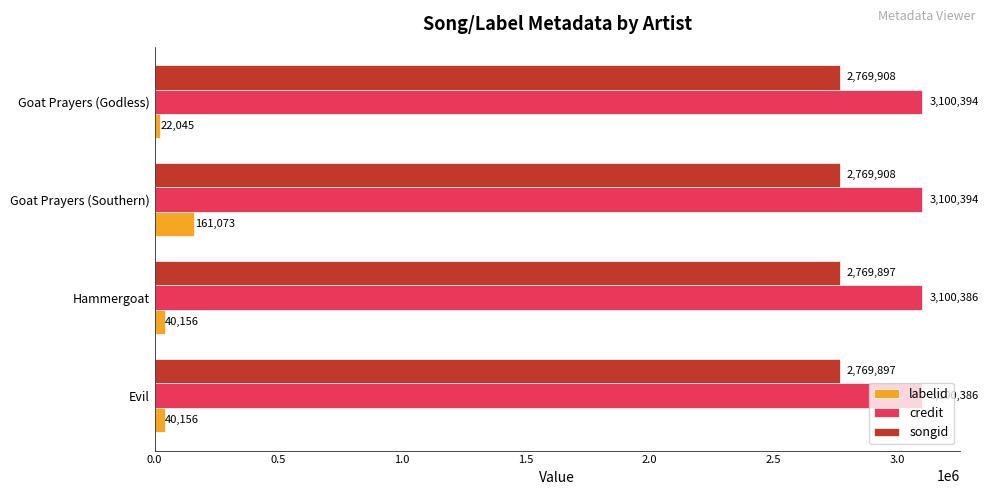

Rank the series by their maximum value, from highest to lowest.

credit, songid, labelid